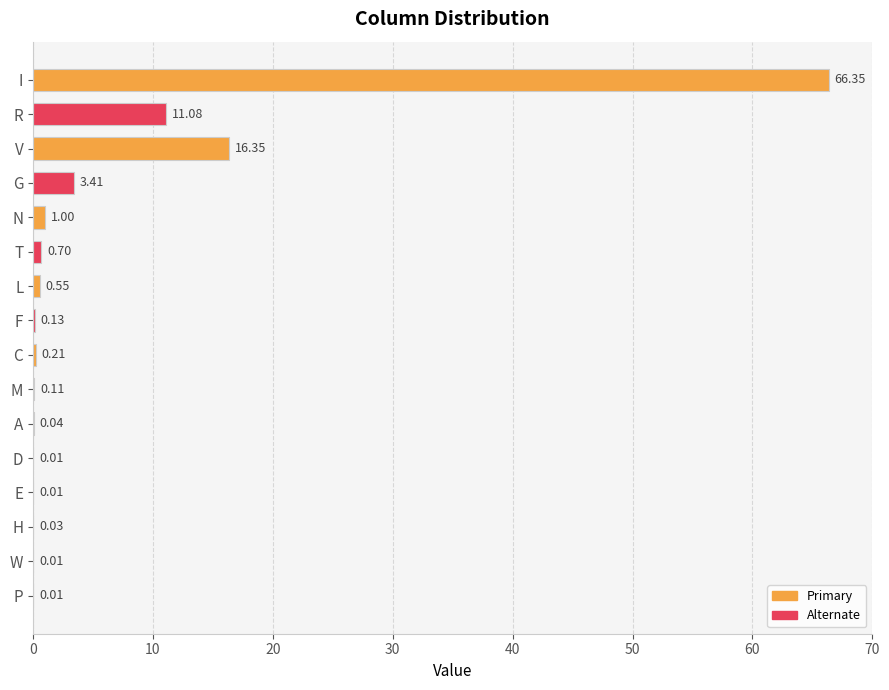

Which category has the highest value across all series?

I